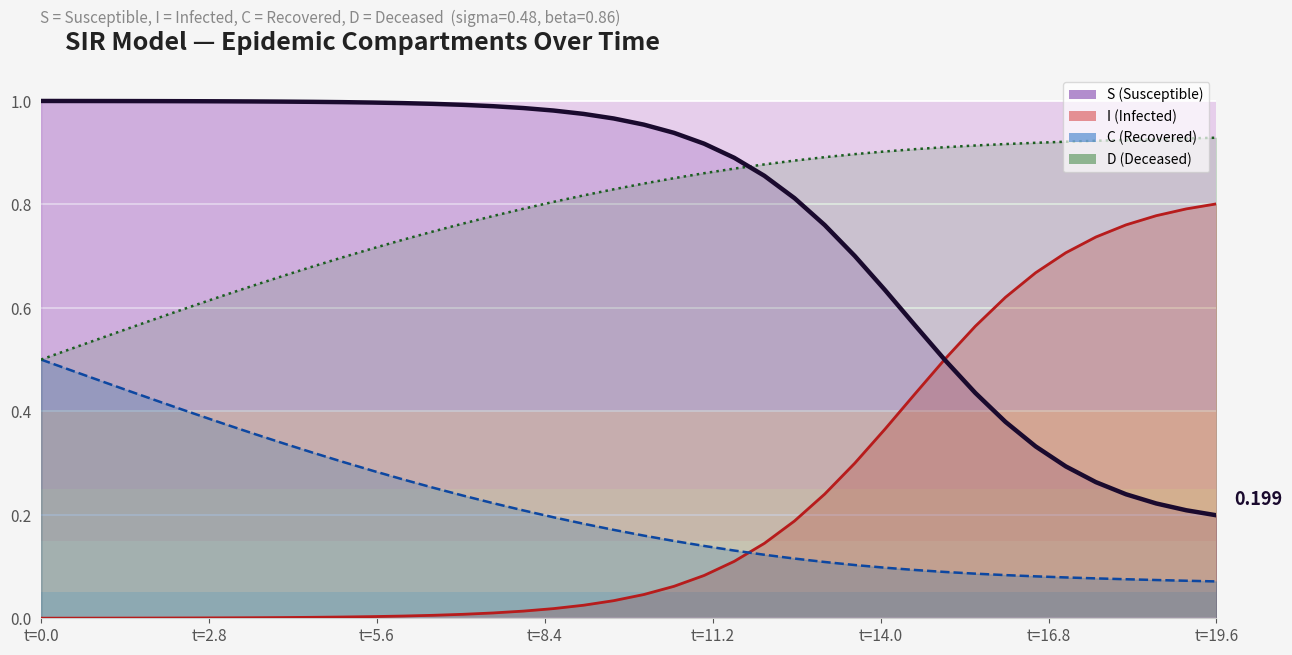

True or false: S and C cross at least once.

False